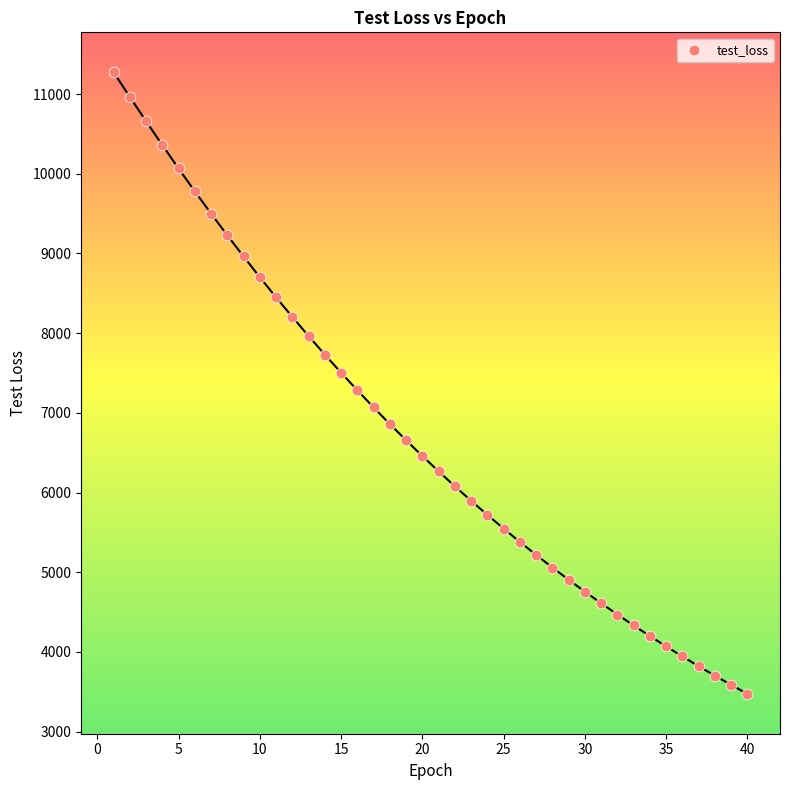

What is the range of Y values (max minus min)?

7802.1